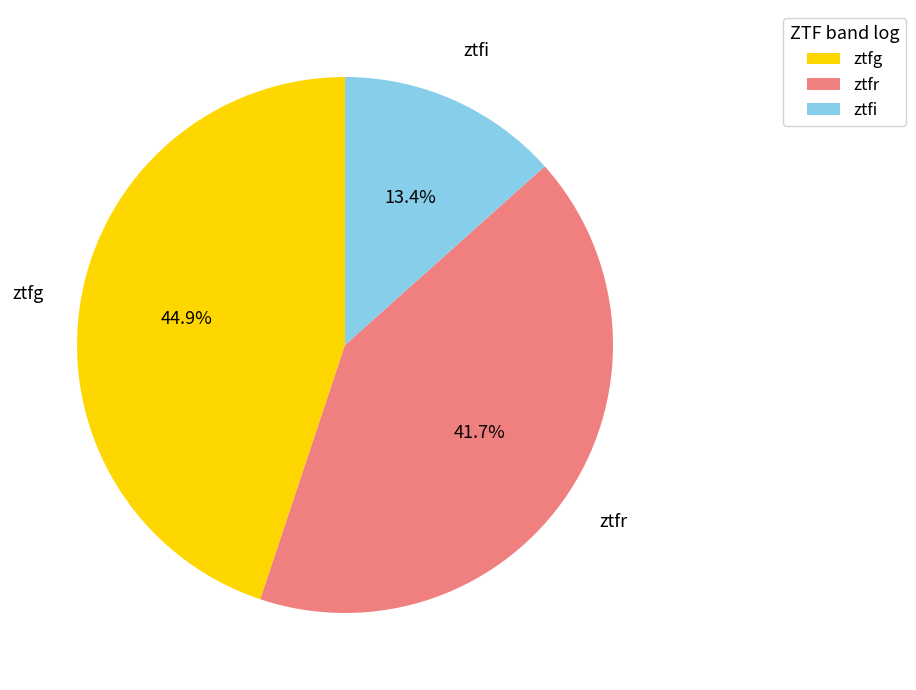

What percentage is the ztfr slice, to the nearest percent?

42%